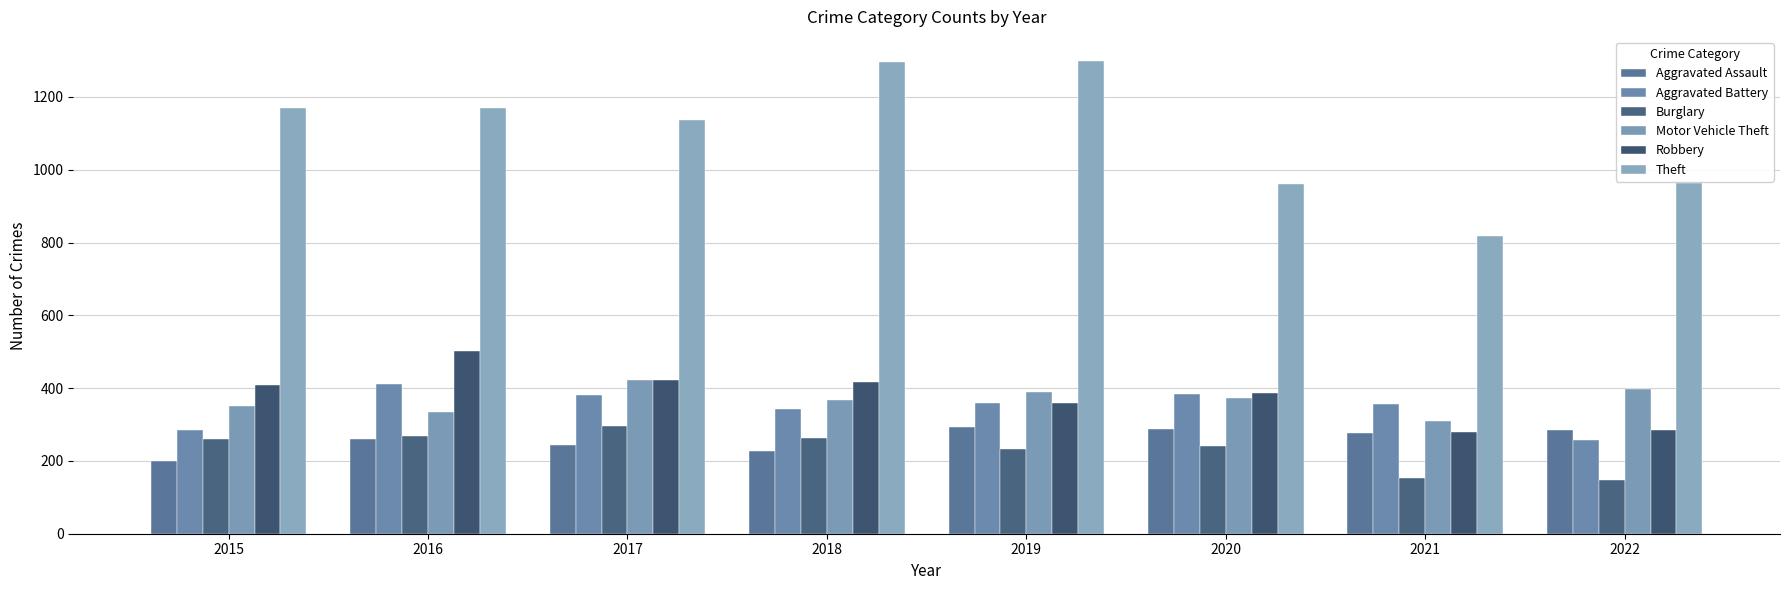

What is the maximum value for Aggravated Assault?

292